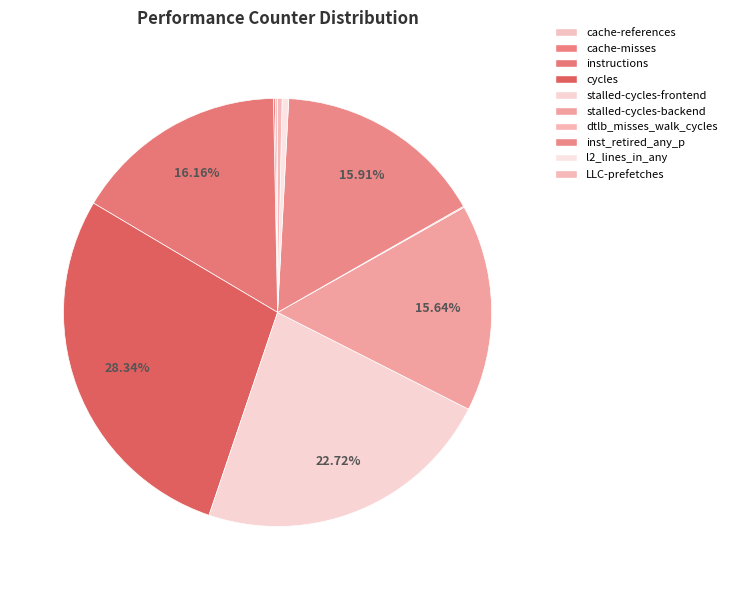

What is the total percentage of l2_lines_in_any and cycles?

28.8%